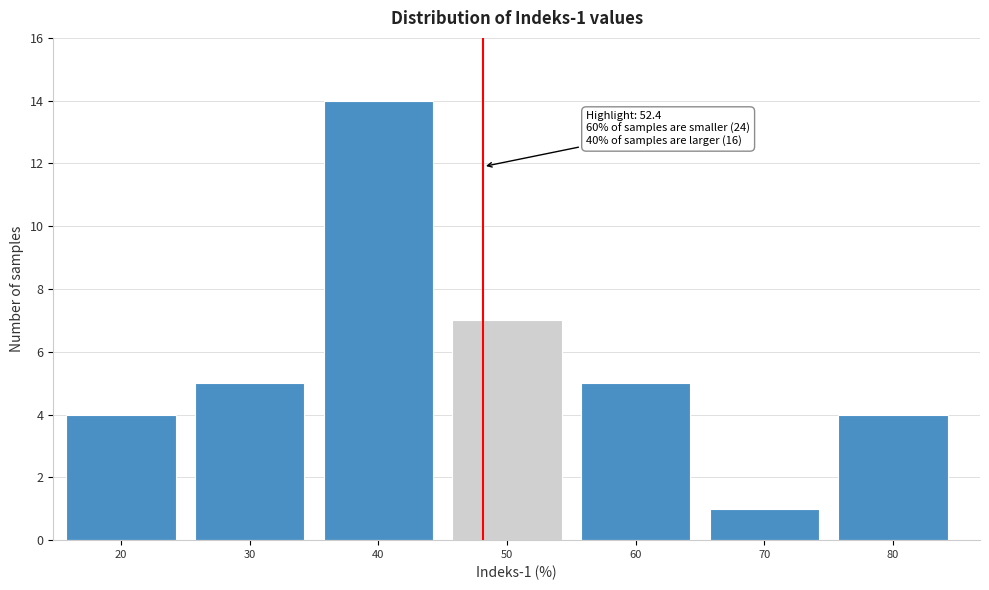

Reading left to right, list all the values displayed in this chart.

4	5	14	7	5	1	4